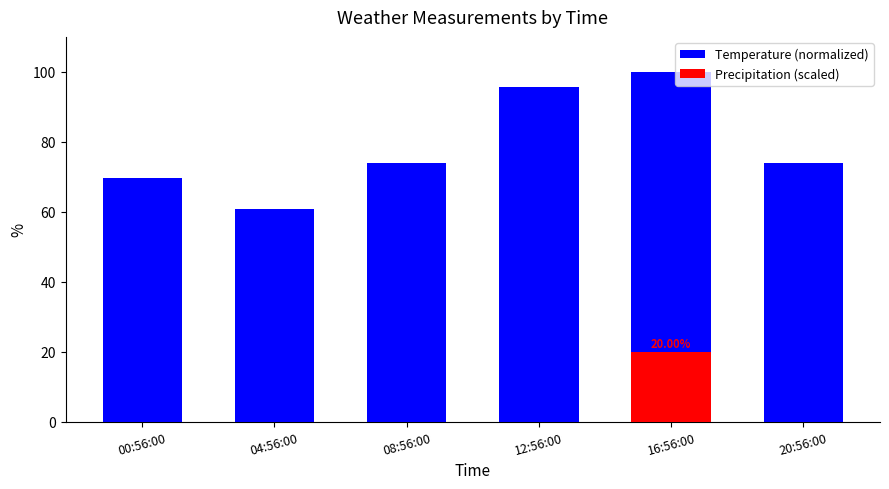

Where is Precipitation (scaled) nearest to the value 10?

00:56:00